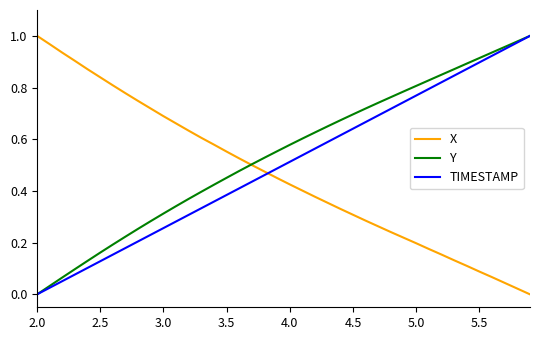

How many intersections are there between TIMESTAMP and X?

1